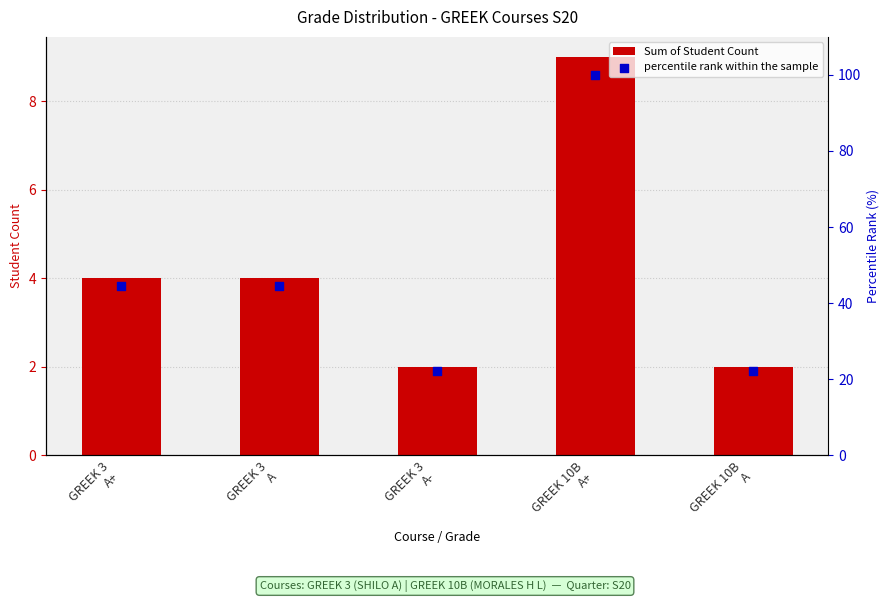

Is the value of Sum of Student Count at GREEK 3
A greater than the value of percentile rank within the sample at GREEK 3
A?

No